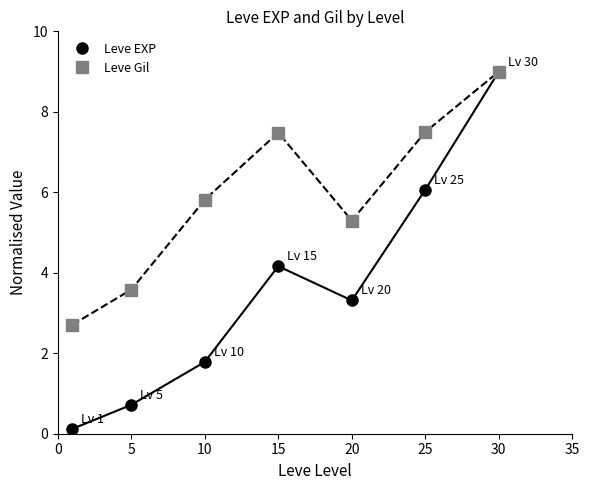

The value of Leve Gil at 15 is 5.2. True or false?

False